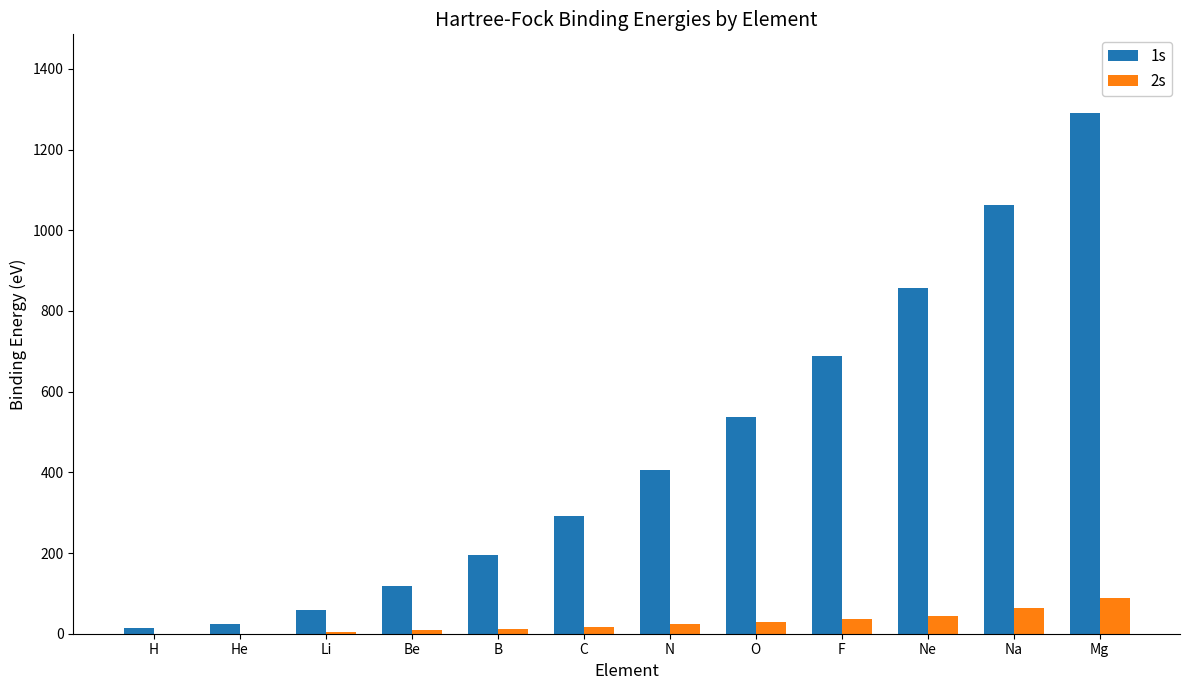

Is the value of 1s at Ne greater than the value of 2s at Be?

Yes